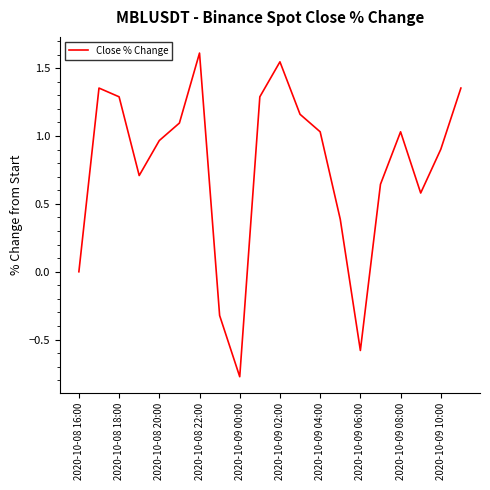

What is the difference between the maximum and minimum values?

2.4